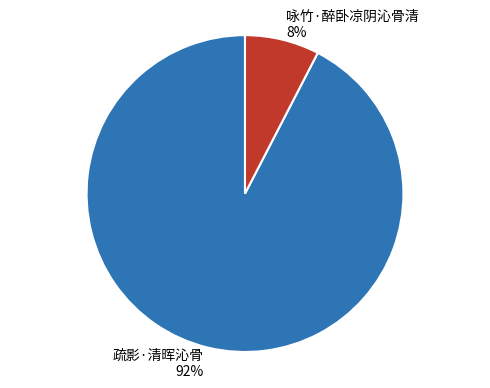

Which category has the smallest portion of the pie?

咏竹·醉卧凉阴沁骨清